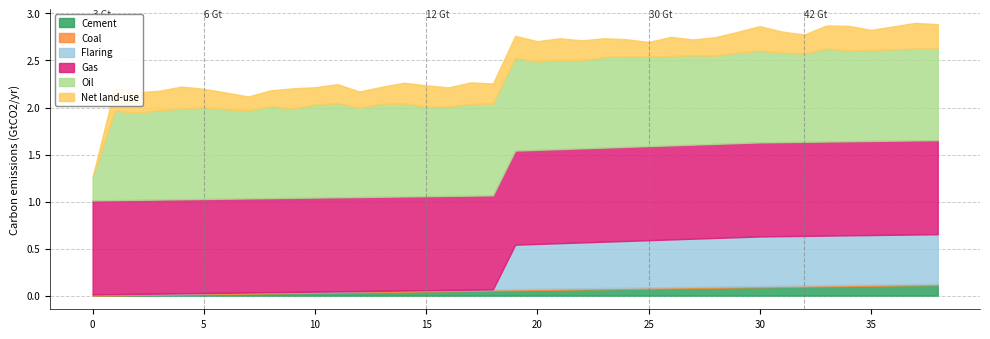

Does the chart have visible grid lines?

Yes